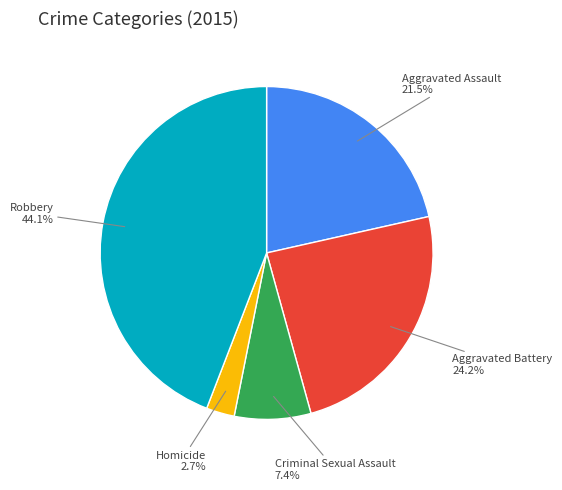

Rank the categories by value from highest to lowest.

Robbery, Aggravated Battery, Aggravated Assault, Criminal Sexual Assault, Homicide